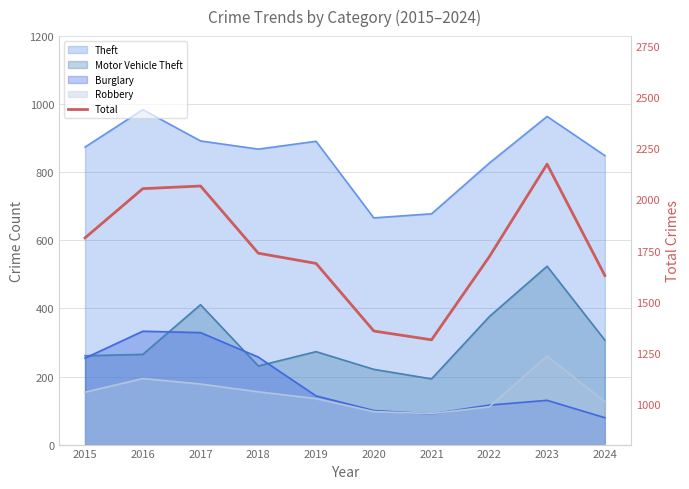

What is the change in value from 2015 to 2019?

-125